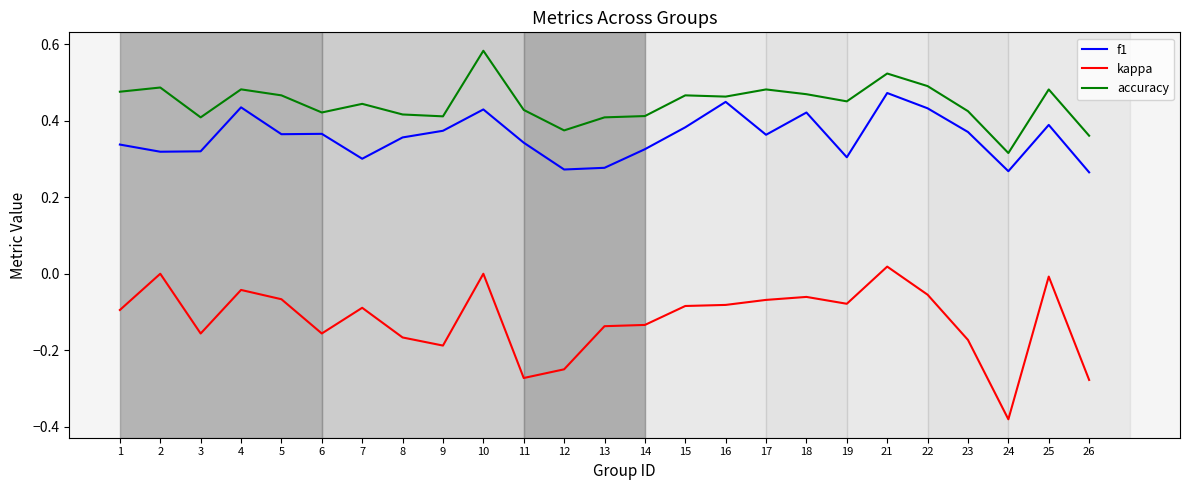

Which series has the largest range (max minus min)?

kappa